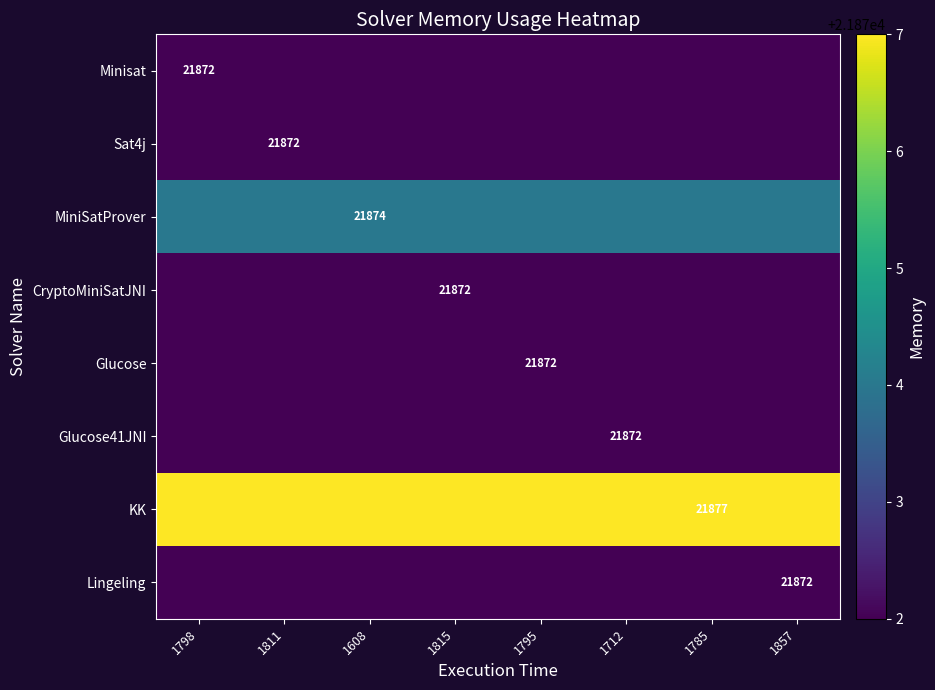

True or false: Minisat has a value of 21872 at 1798.

True